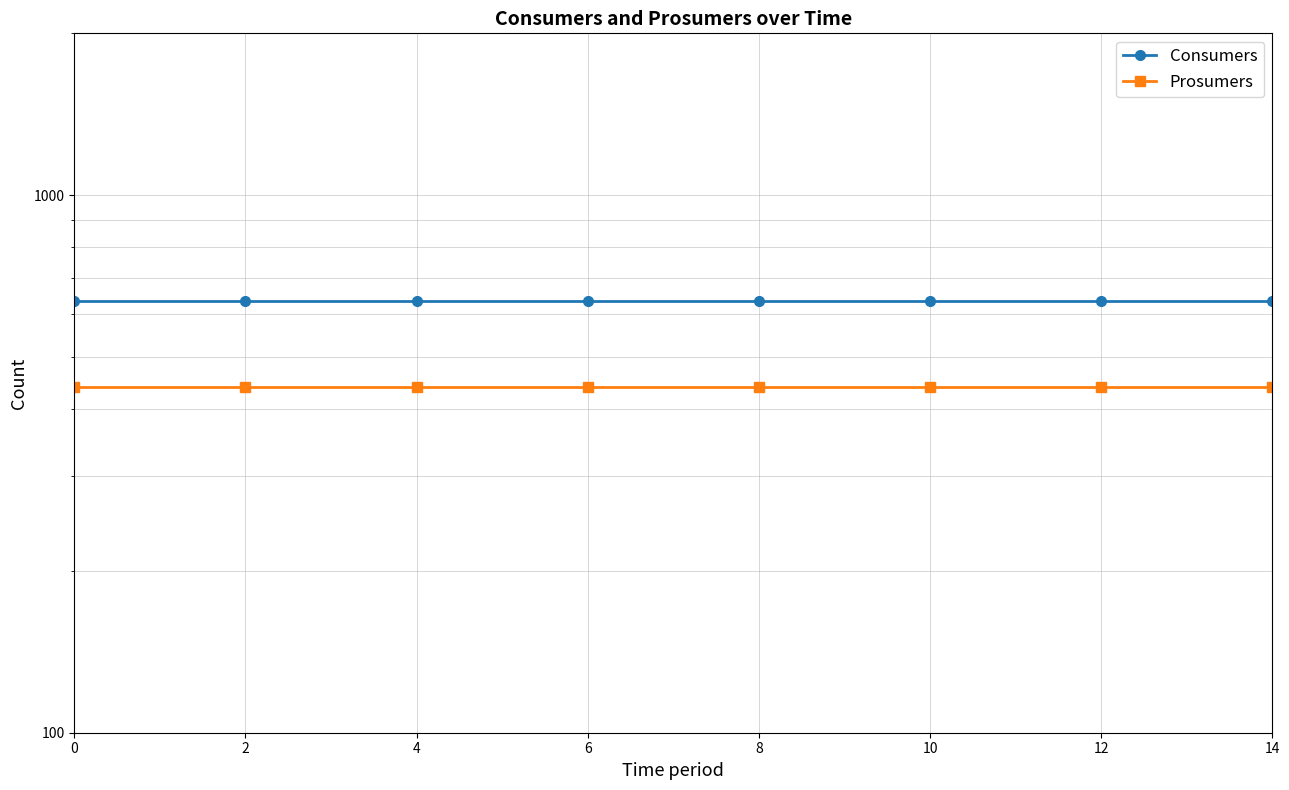

How many series are shown in this chart?

2